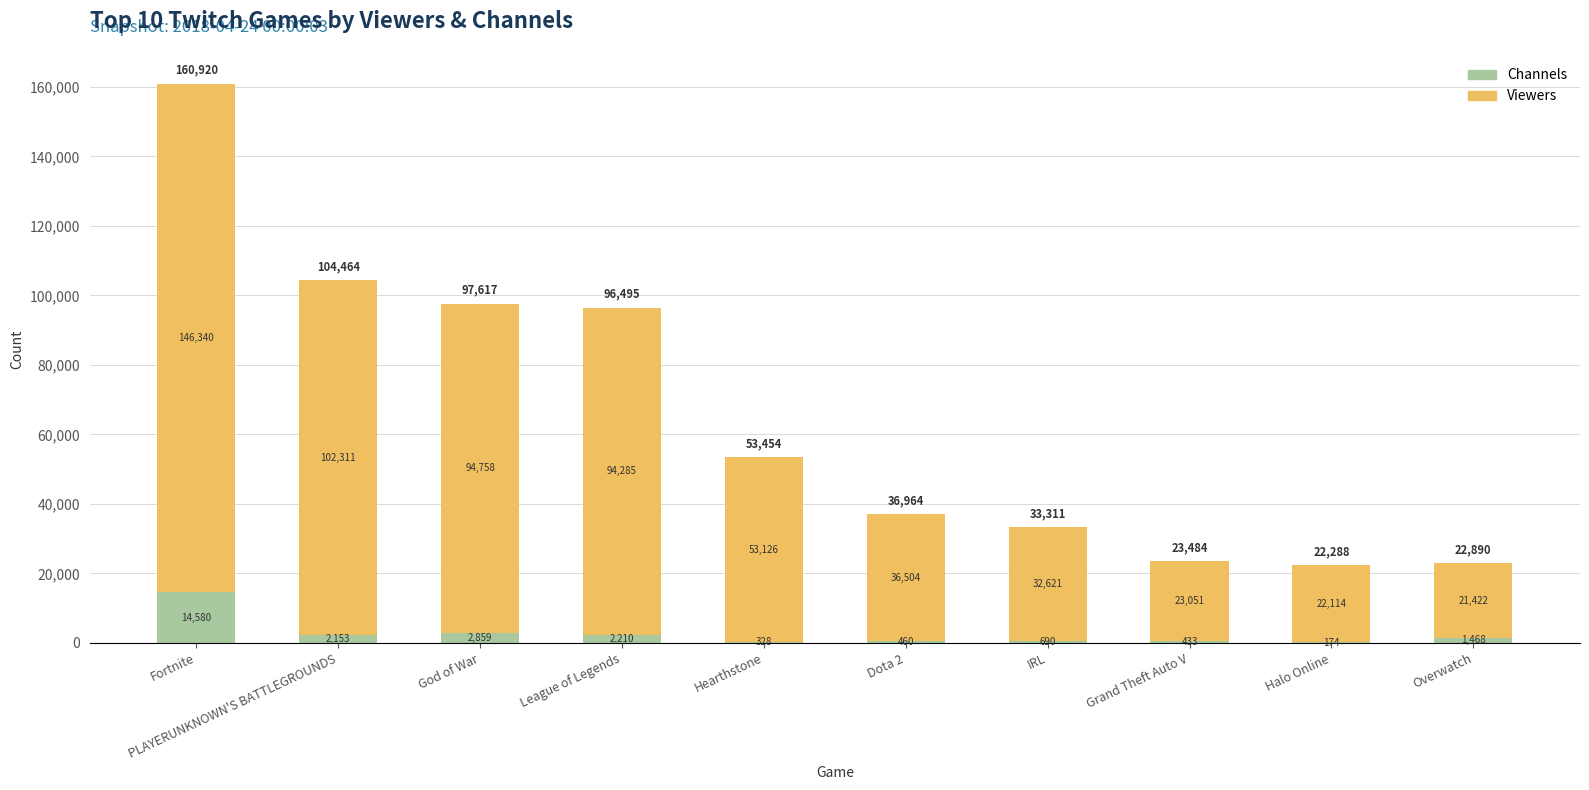

Count the number of data series in this chart.

2